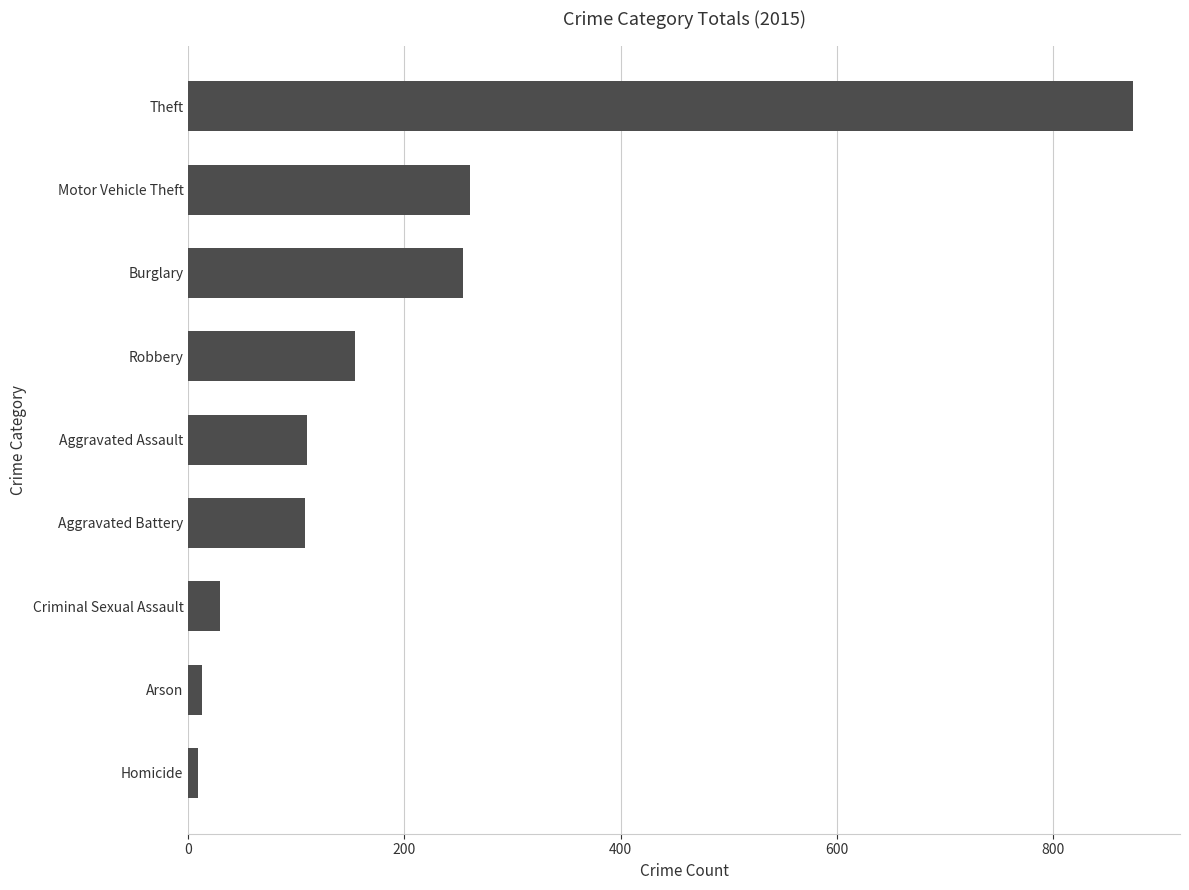

Does the chart contain stacked bars?

No